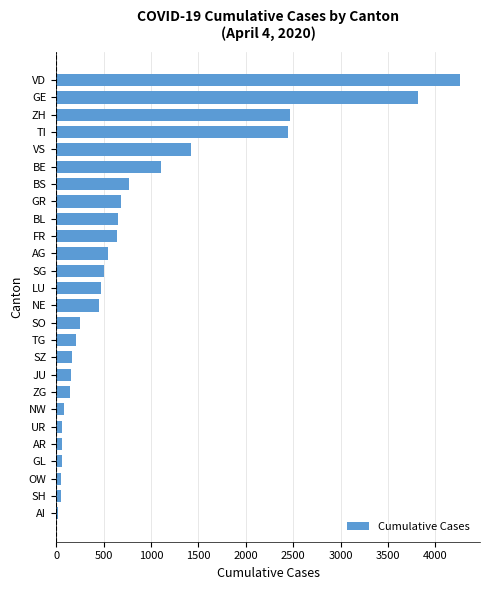

Between FR and AR, which is larger?

FR